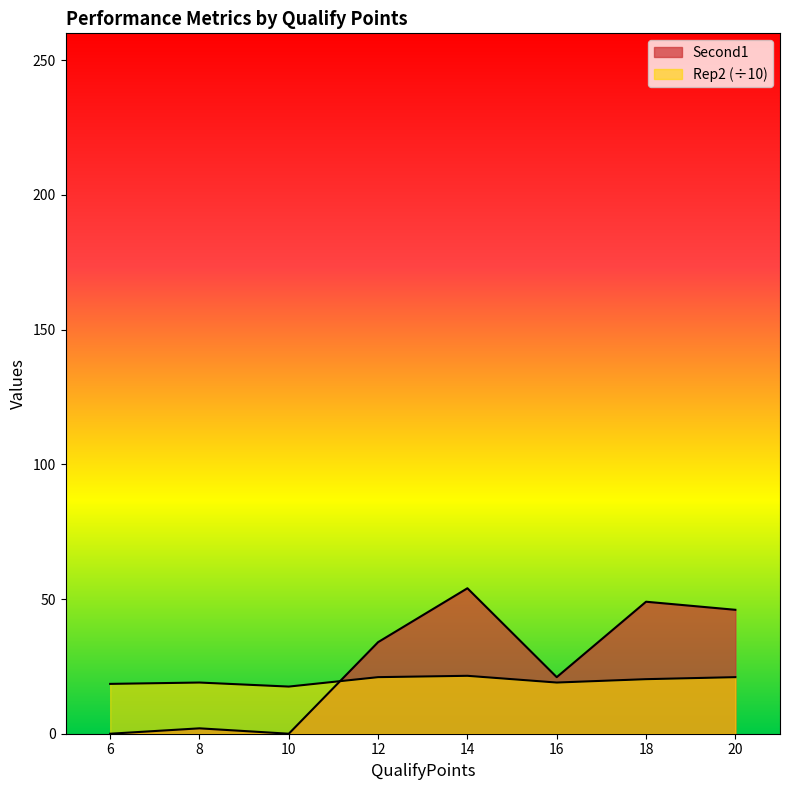

Is it true that Rep2 equals 19.0 at 8?

True